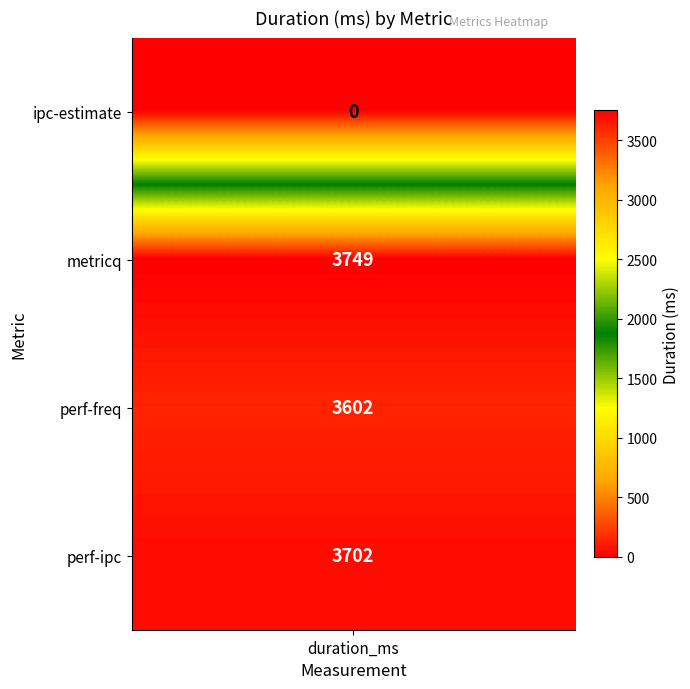

Reading right to left, list all the values displayed in this chart.

perf-ipc=3702	perf-freq=3602	metricq=3749	ipc-estimate=0